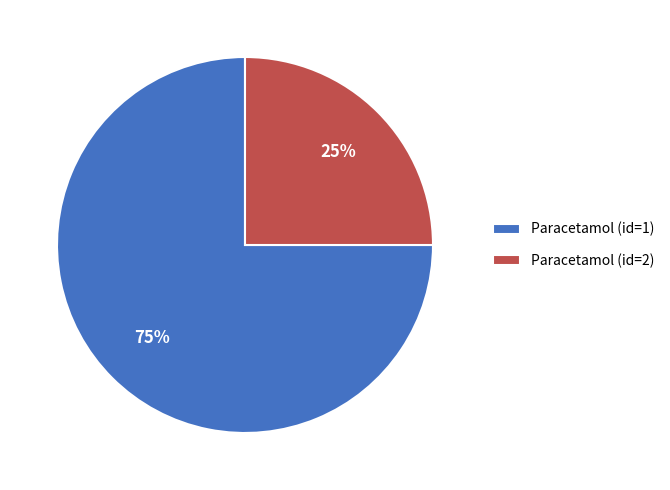

How many slices are in this pie chart?

2